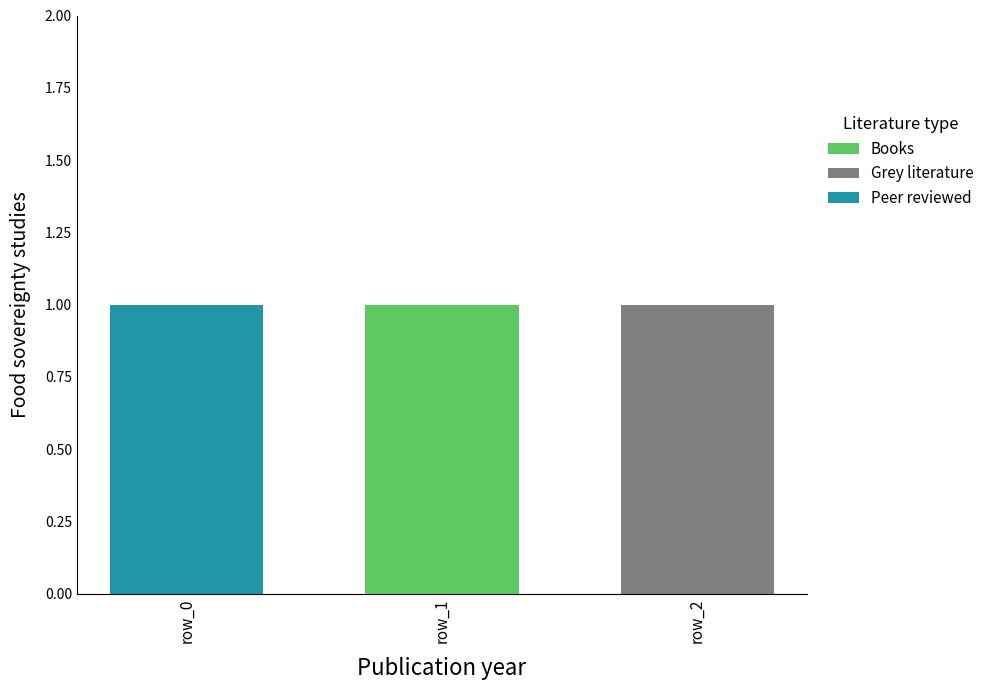

The value of Books at row_0 is 1. True or false?

False